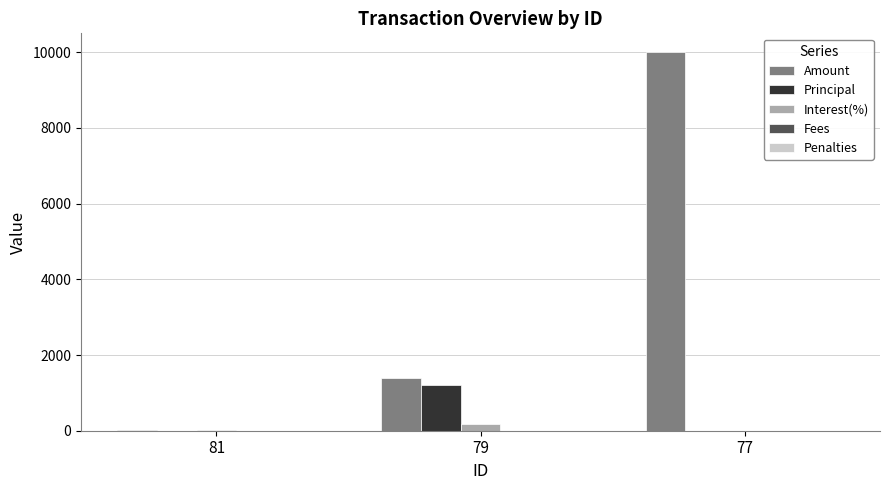

Which series has the largest total across all categories?

Amount